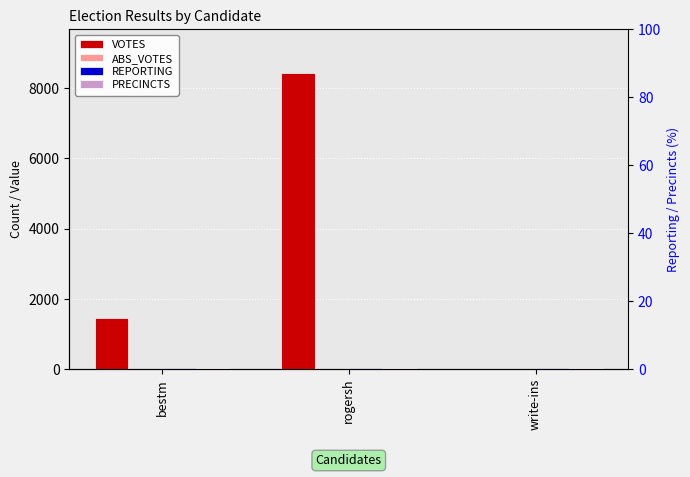

What is the maximum value shown in the chart?

8428